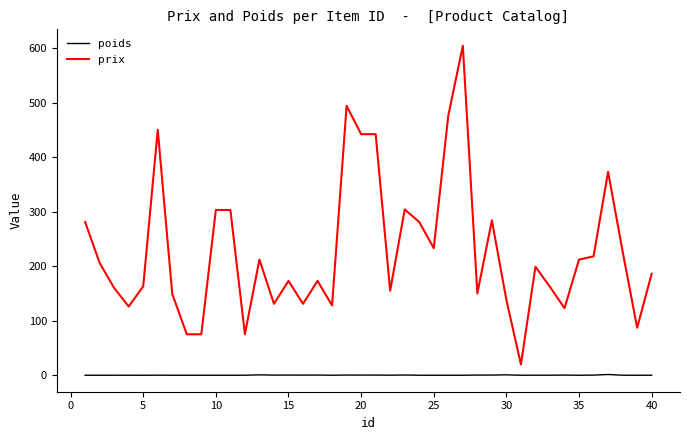

True or false: poids and prix cross at least once.

False